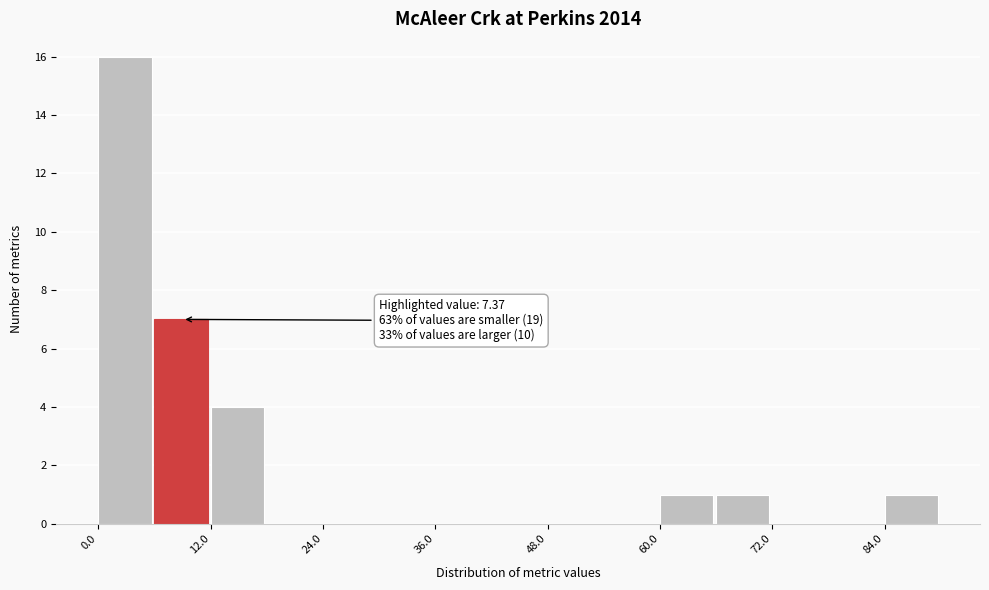

Around what value on the x-axis is the tallest bar? Give the approximate position of its centre, as read against the axis.

2